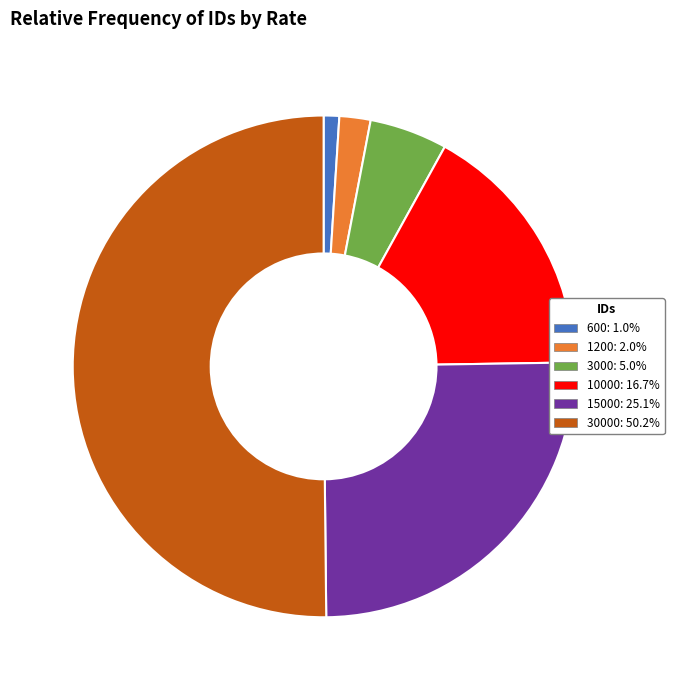

Count the number of slices in the pie.

6